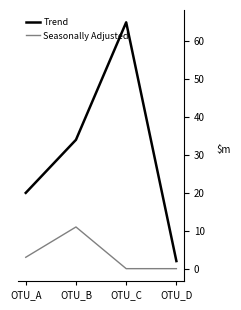

Is it true that Seasonally Adjusted equals -7 at OTU_D?

False